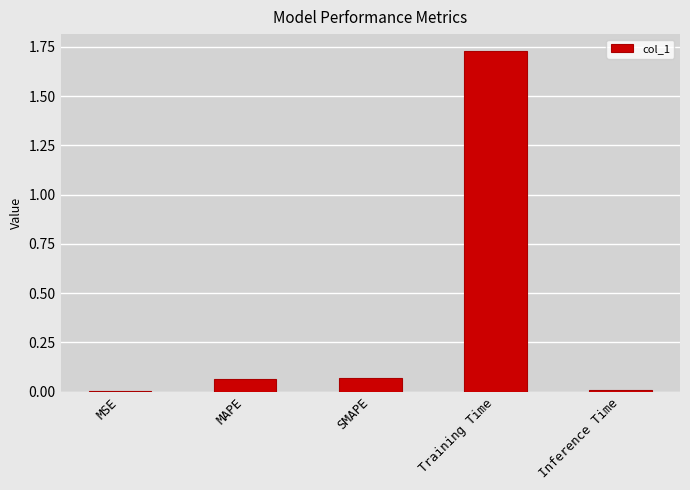

The value at MAPE is 0.0. True or false?

False